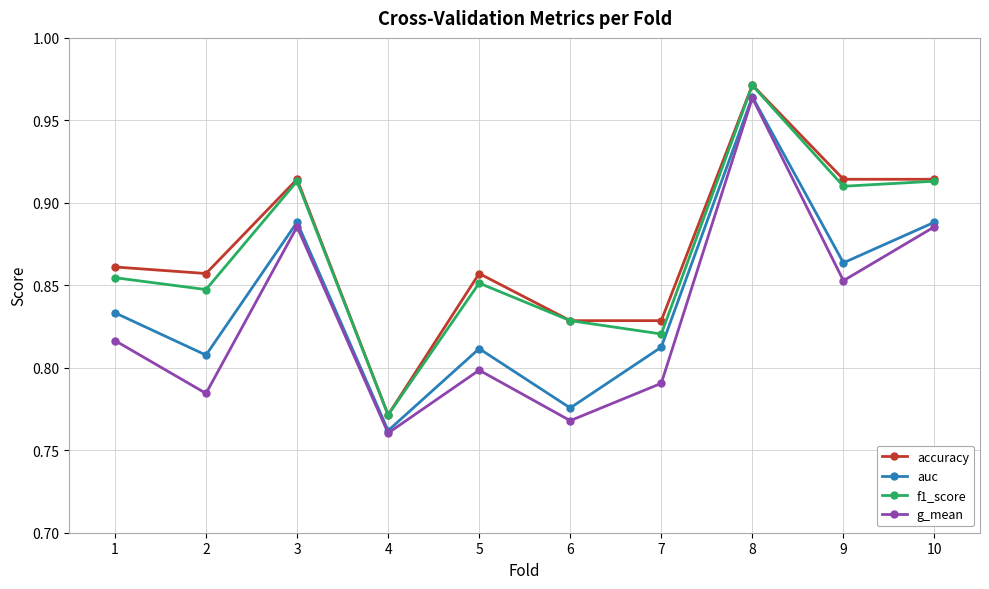

True or false: f1_score and auc cross at least once.

False